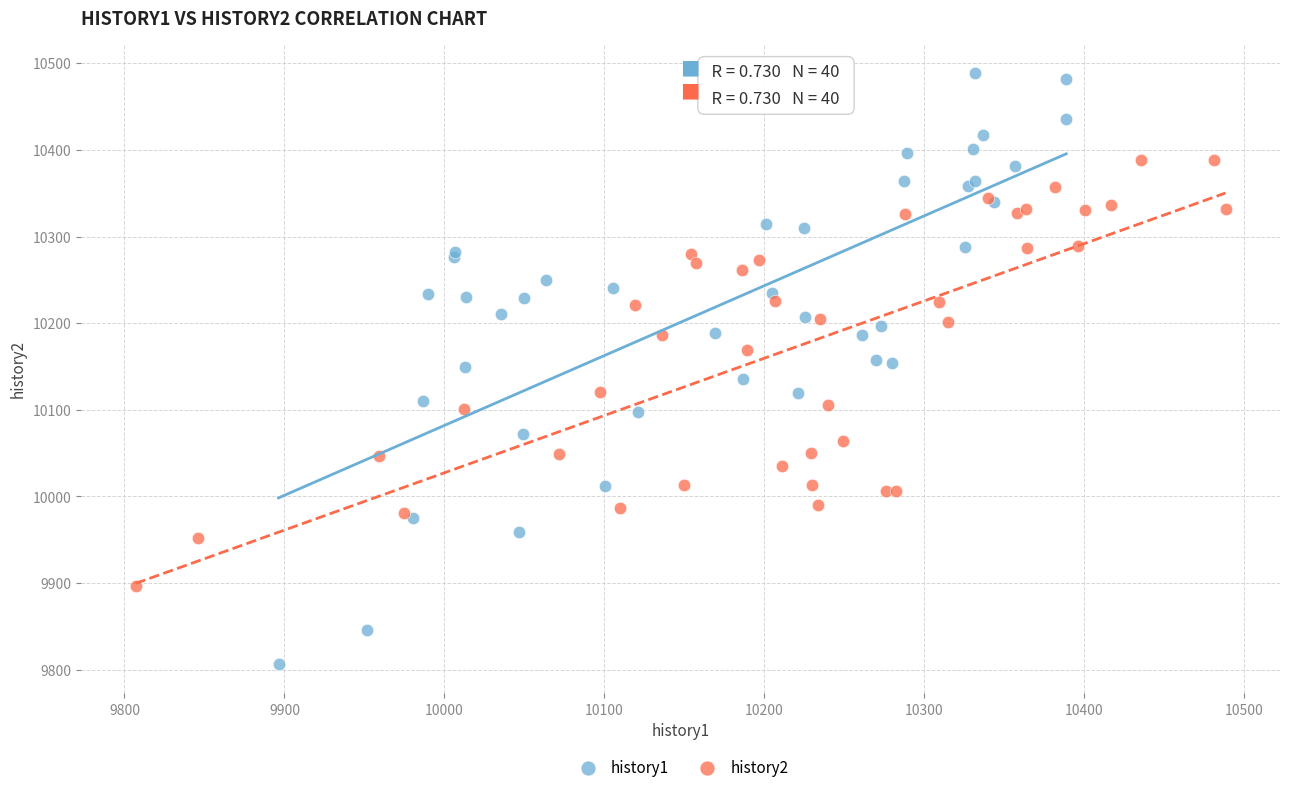

What are all the series names shown in the legend?

history1, history2